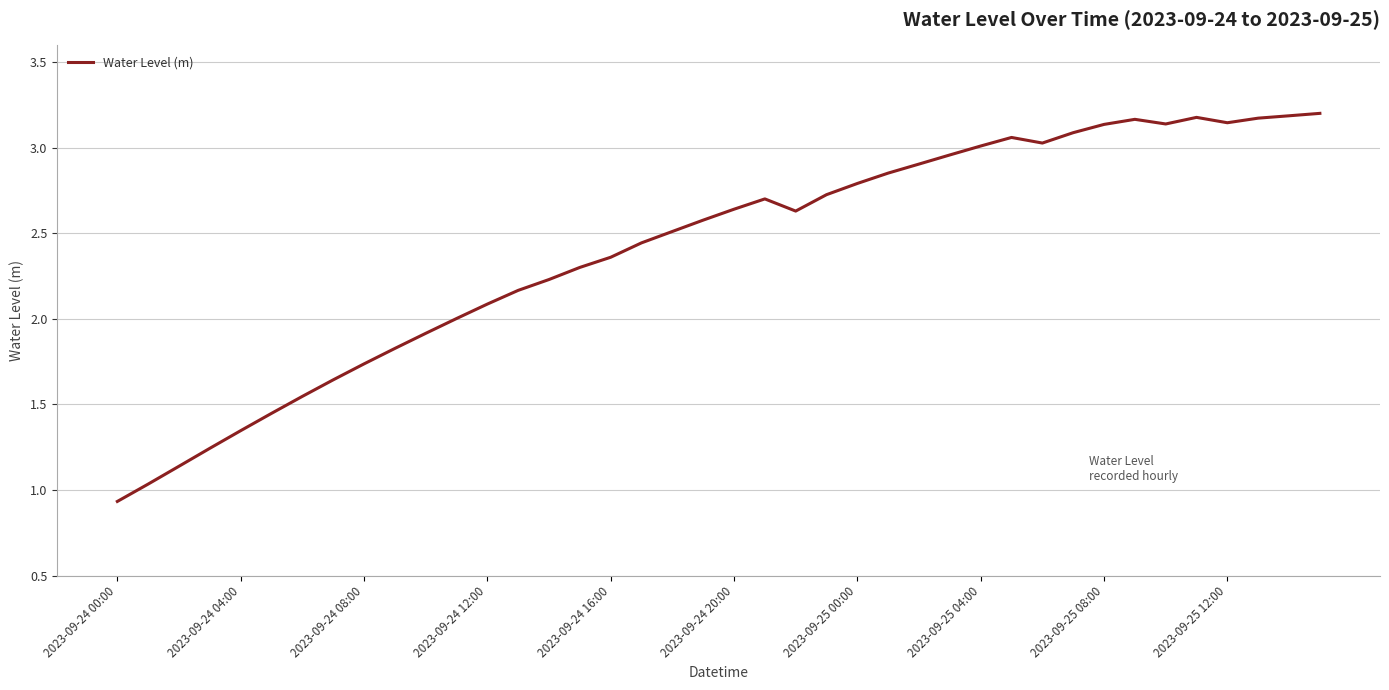

What is the difference between the maximum and minimum values?

2.3